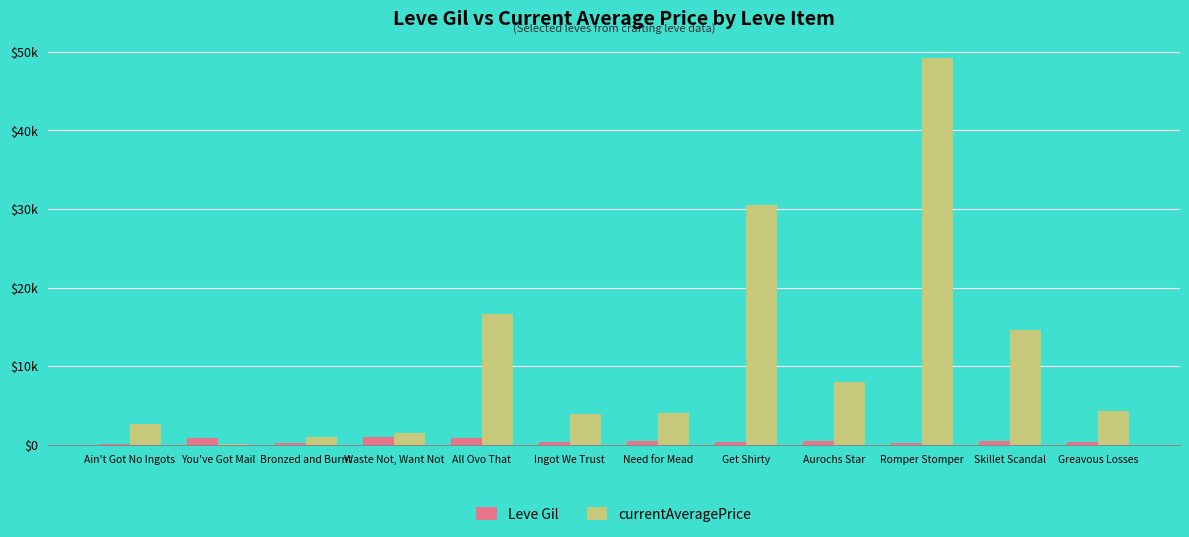

What is the total value across all series at Romper Stomper?

49418.5